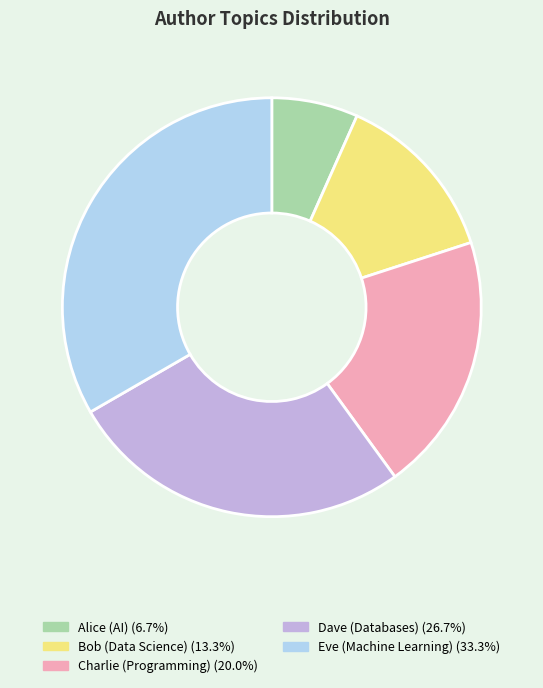

Rank the categories by value from highest to lowest.

Eve (Machine Learning), Dave (Databases), Charlie (Programming), Bob (Data Science), Alice (AI)